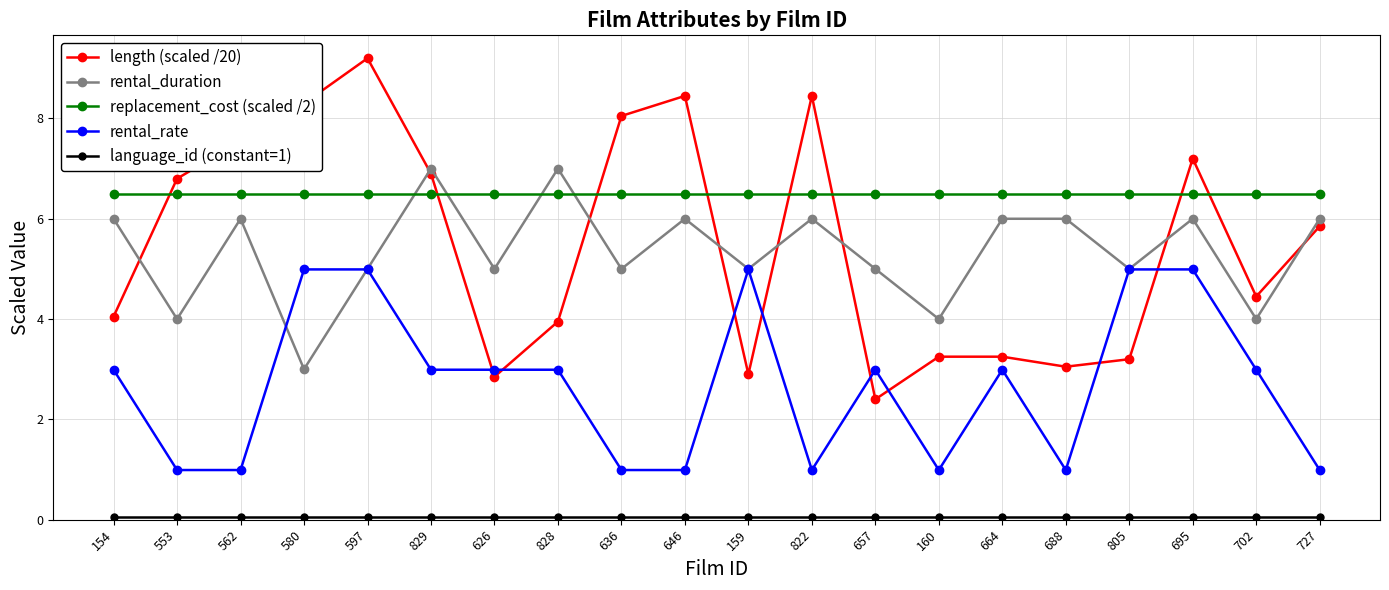

True or false: rental_rate and replacement_cost (scaled /2) cross at least once.

False